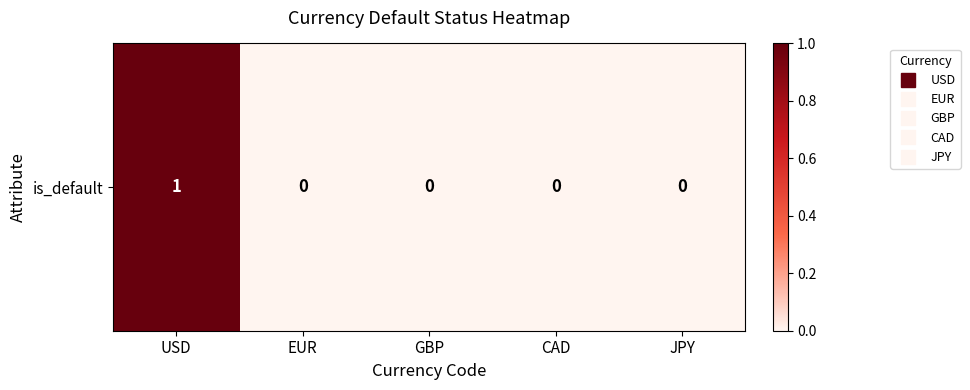

At which category does the chart reach its minimum across all series?

EUR